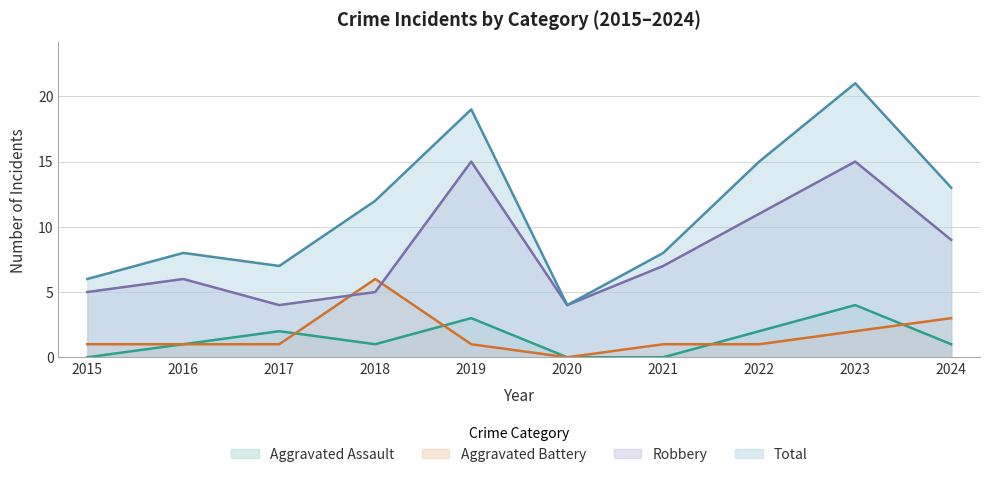

How many lines are shown in the chart?

4